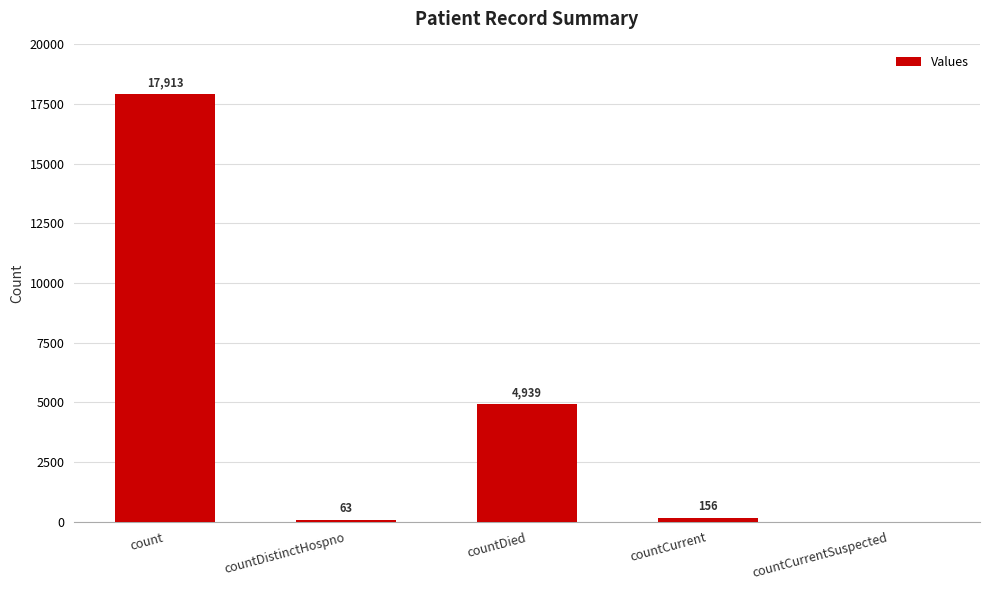

What is the change in value from countDistinctHospno to countCurrentSuspected?

-63